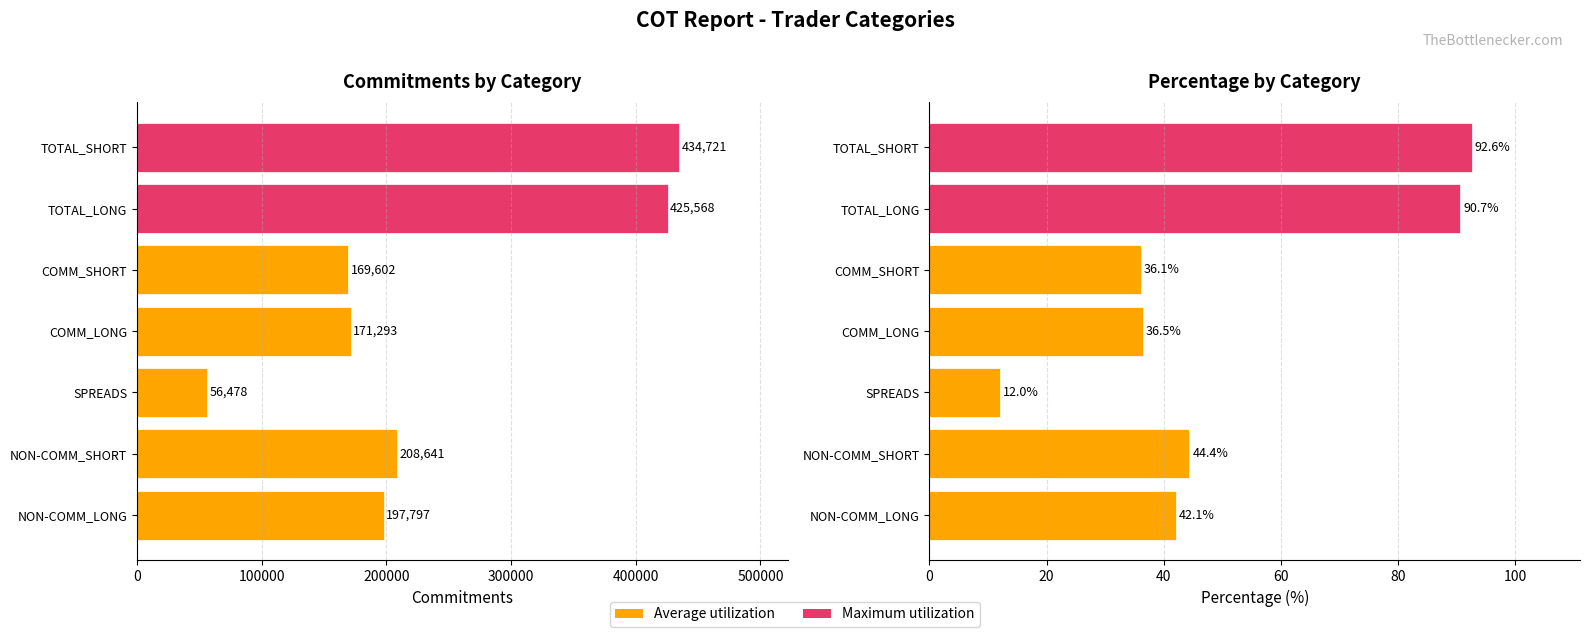

At how many categories does at least one series exceed 202553?

3